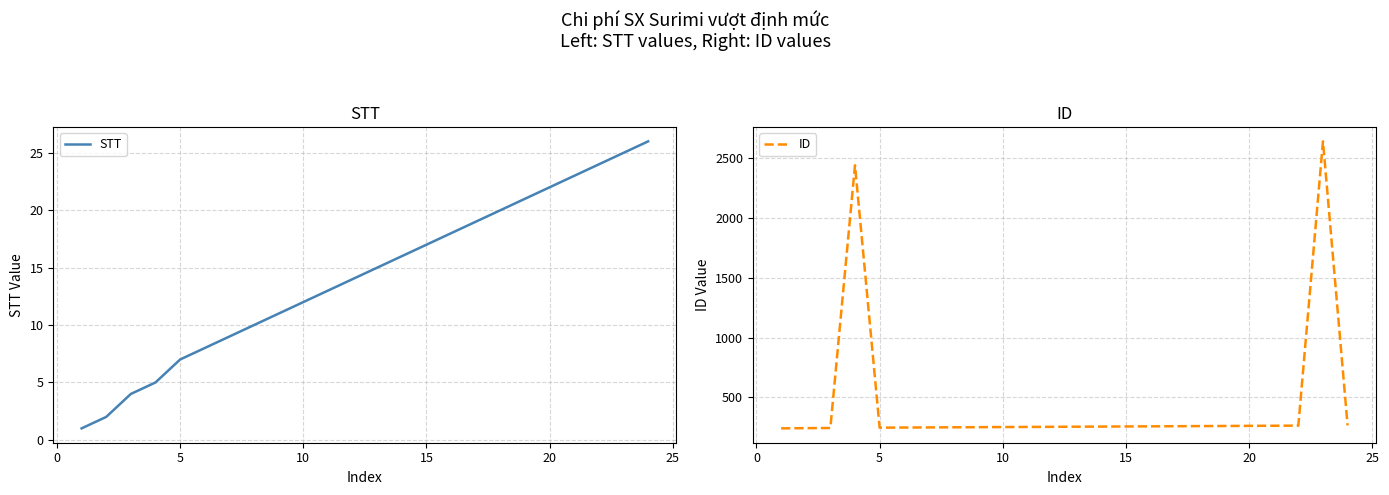

True or false: STT and ID cross at least once.

False